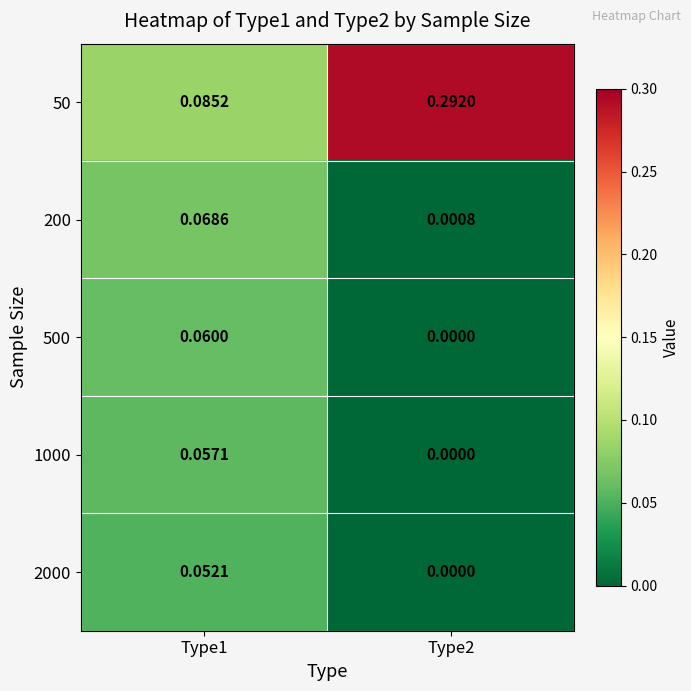

How many categories are shown in the chart?

2